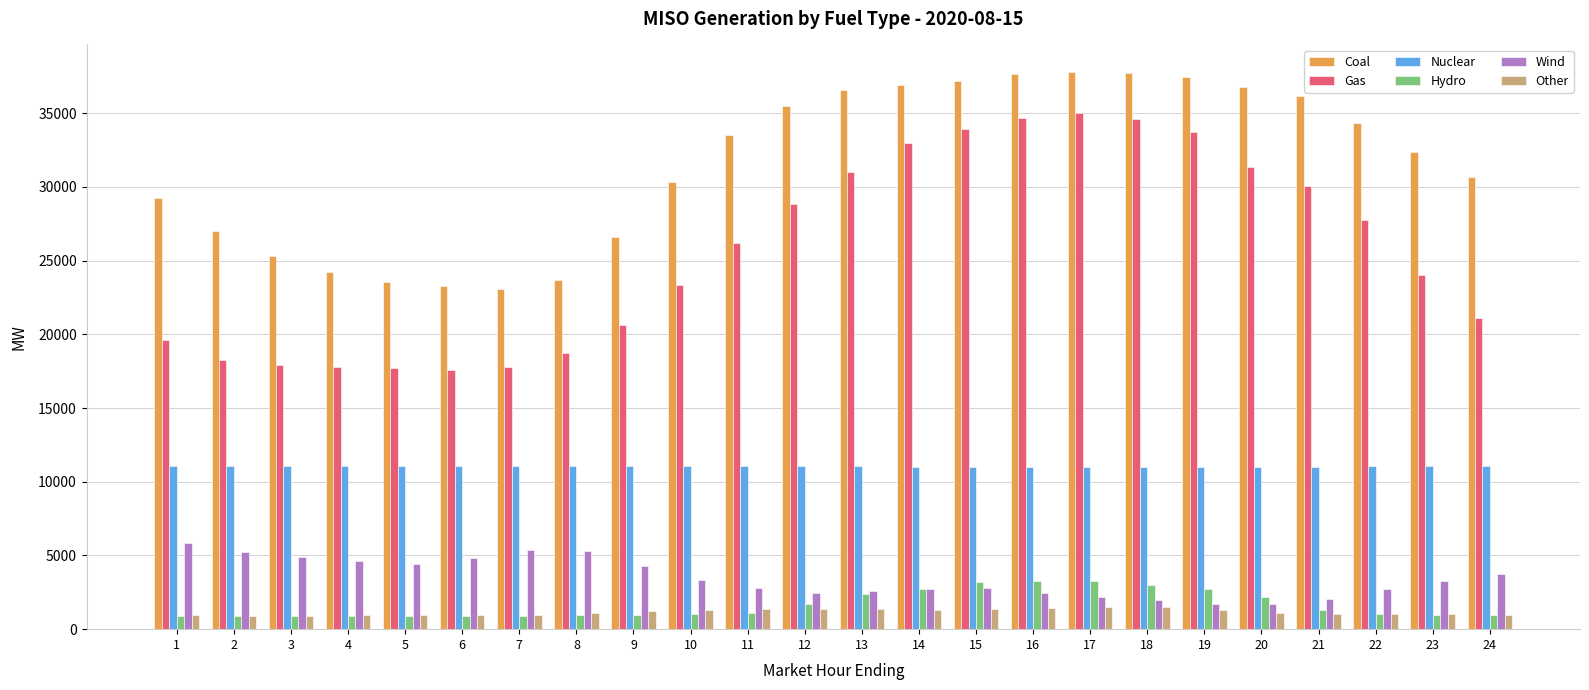

How many values in the Gas series exceed 26199?

12